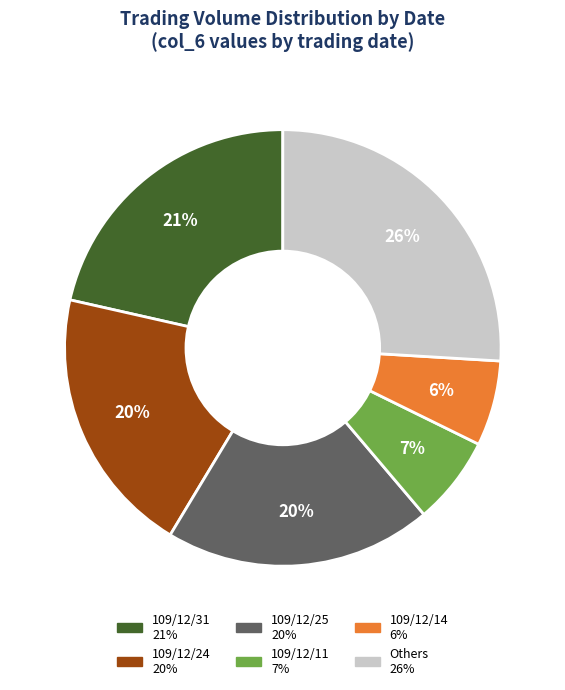

Does any single category account for the majority?

No